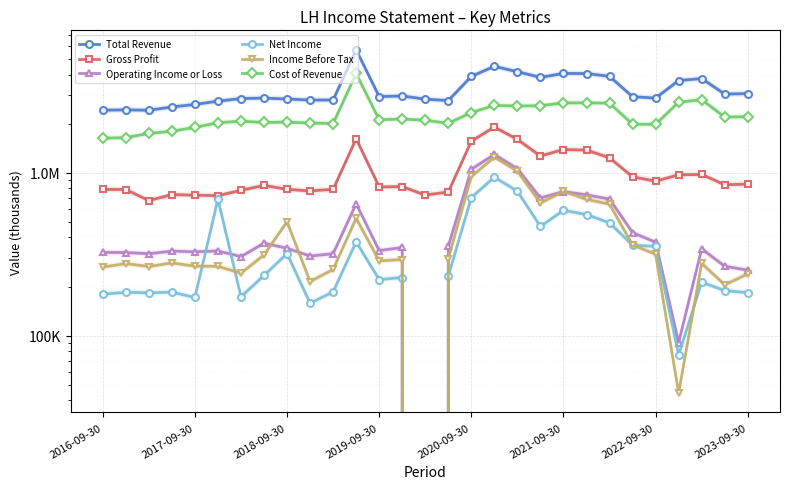

At which category is the sum across all series the highest?

11